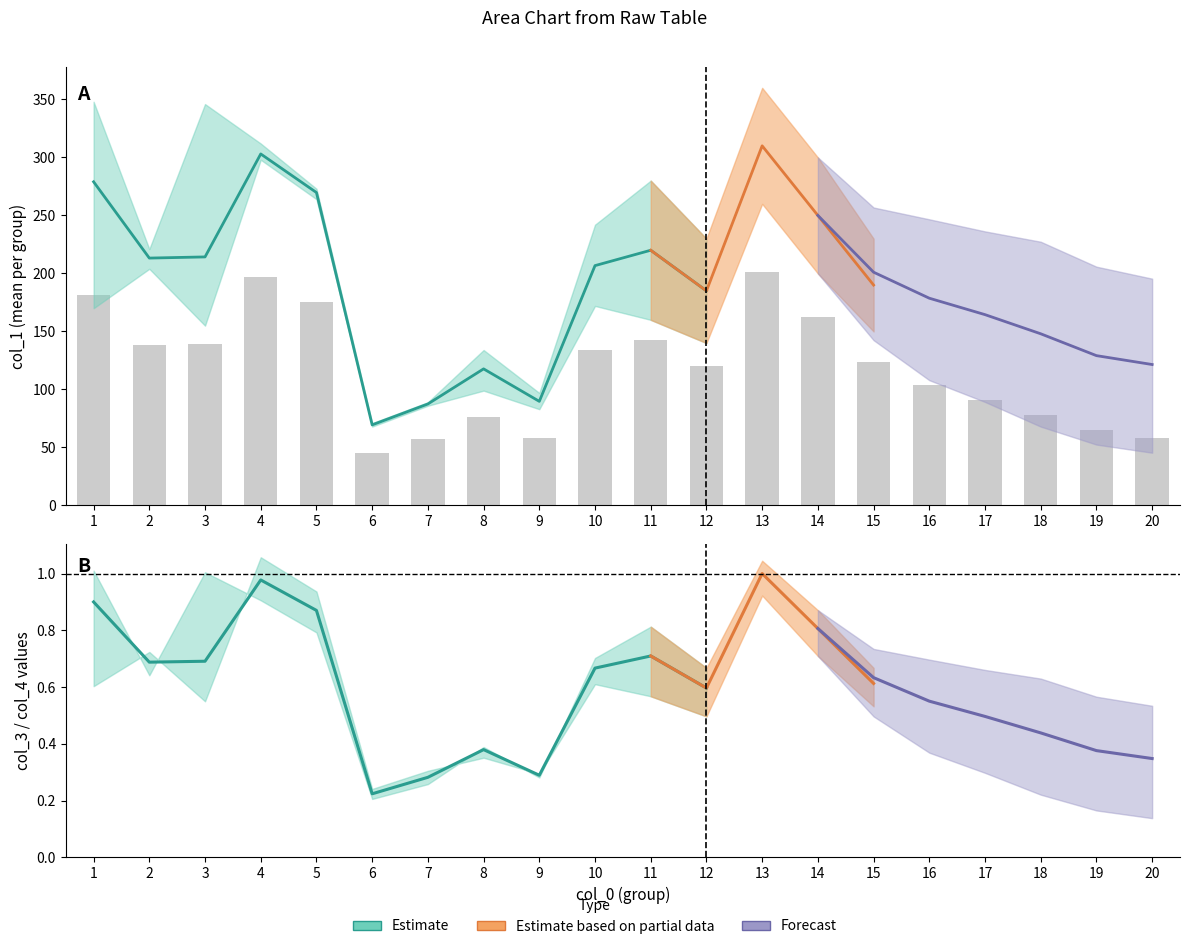

True or false: col_1_mean has a value of 17.8 at 6.

False